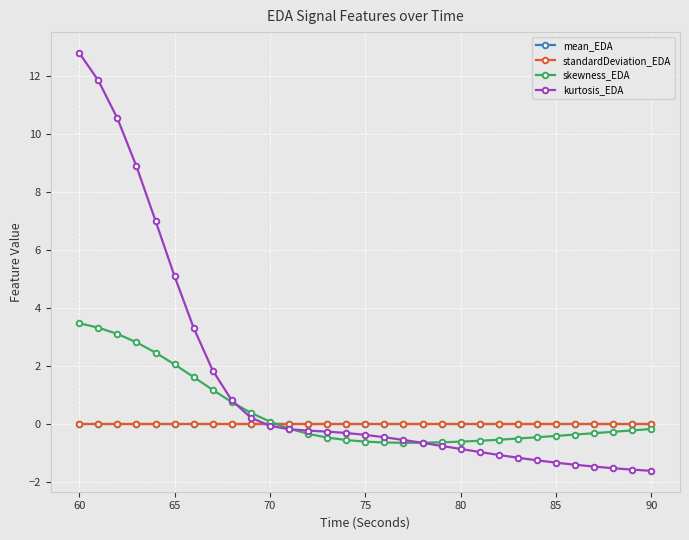

Which series has the largest total across all categories?

kurtosis_EDA